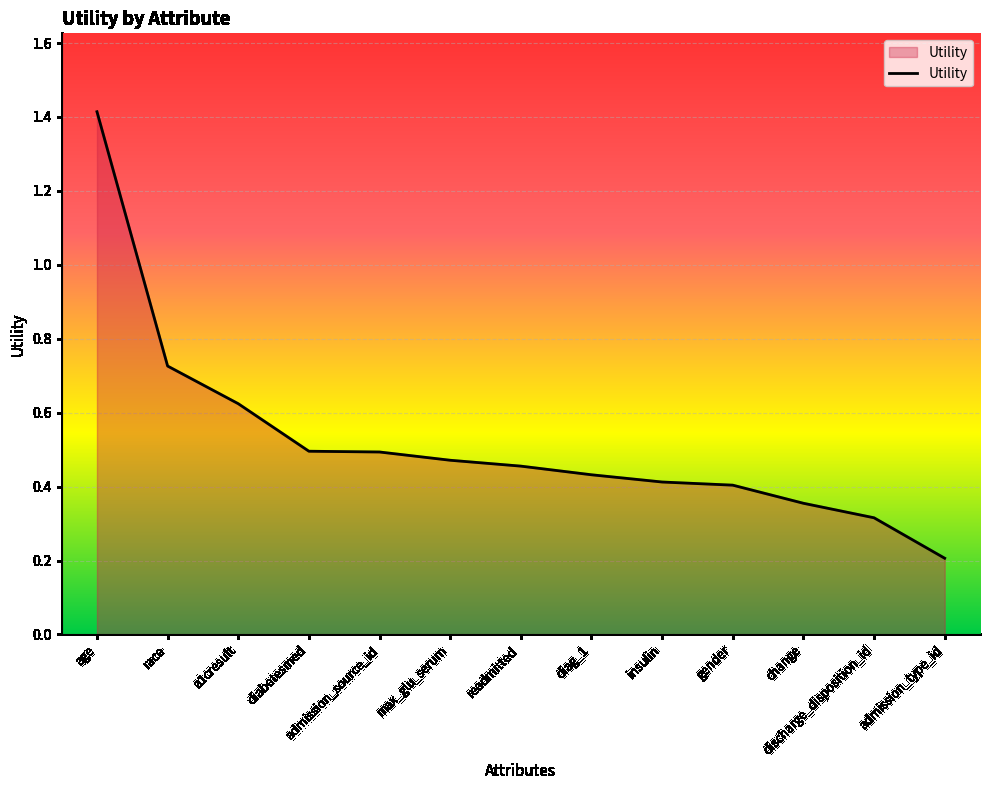

What is the sum of all values?

6.8